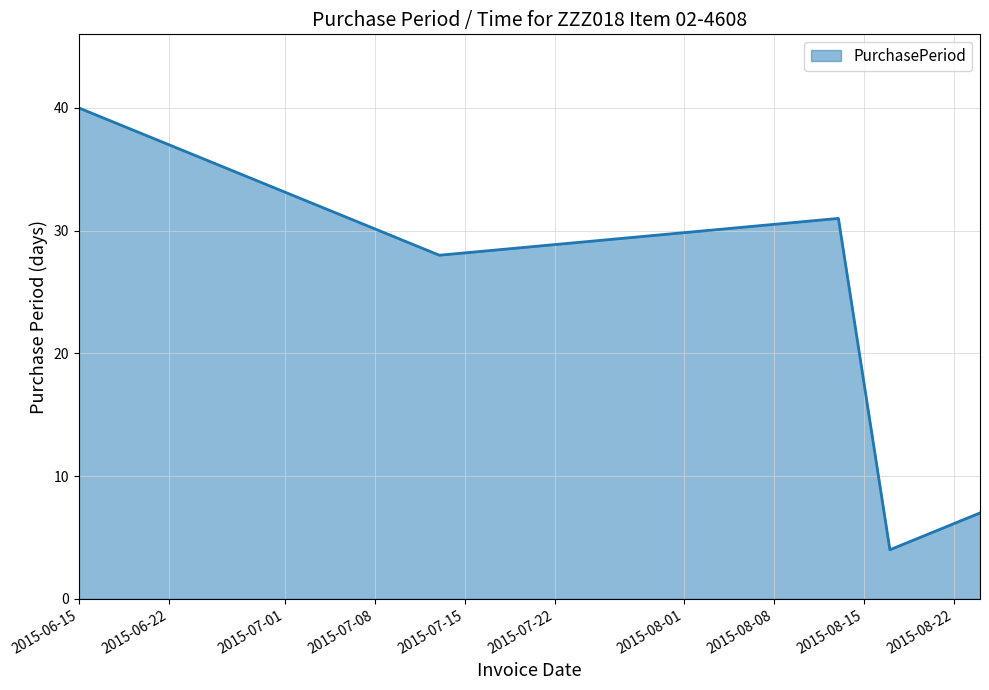

True or false: the data has more than 2 interior local peaks.

False